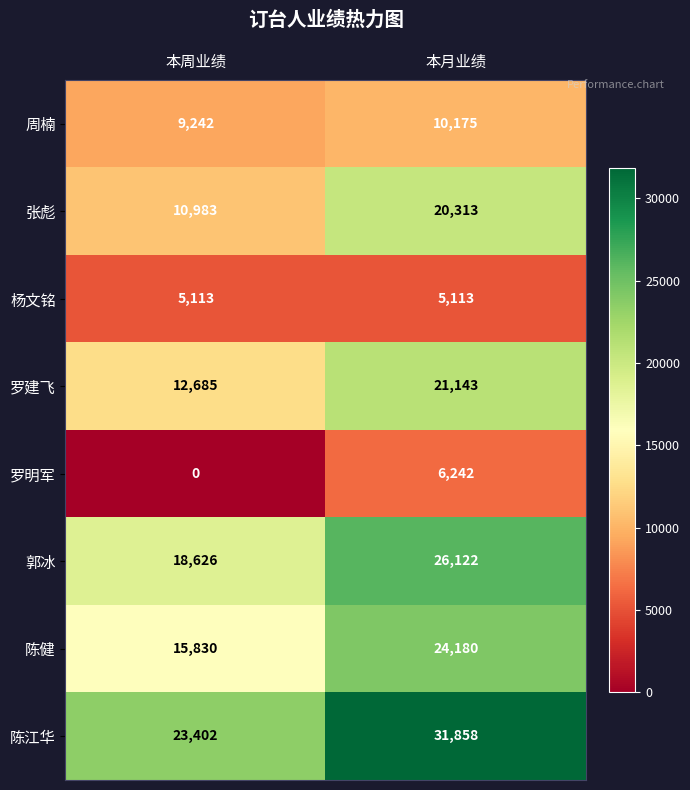

True or false: 陈江华 has a value of 23402 at 本周业绩.

True